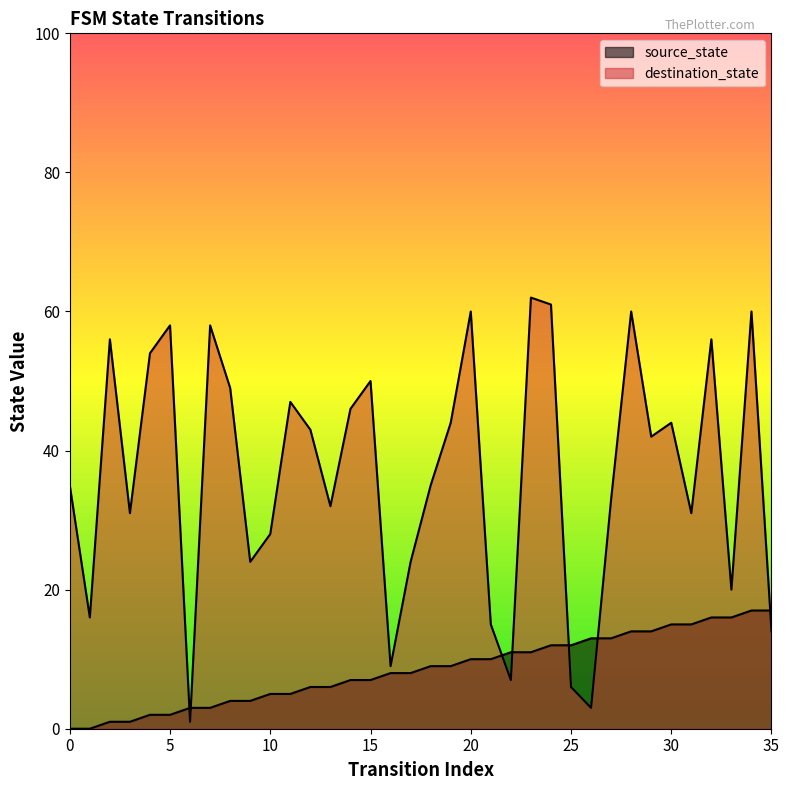

True or false: source_state has more than 0 points higher than both neighbors.

False